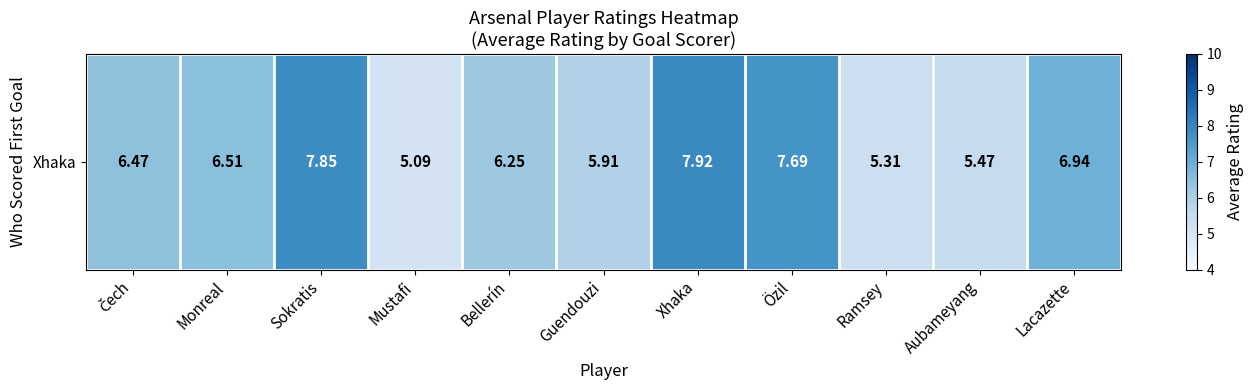

The chart shows a value of 5.3 at Ramsey. True or false?

True